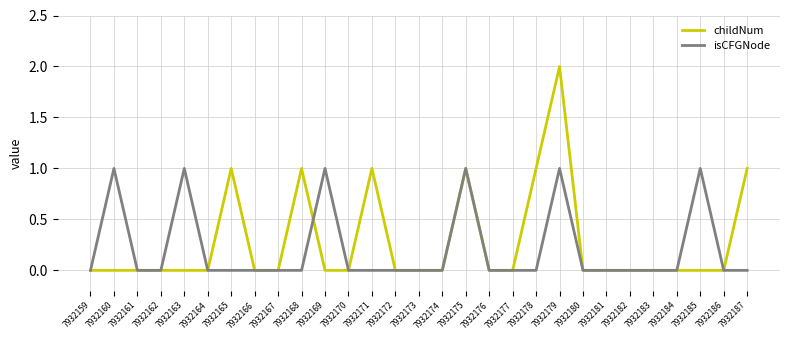

At which category is the sum across all series the highest?

7932179